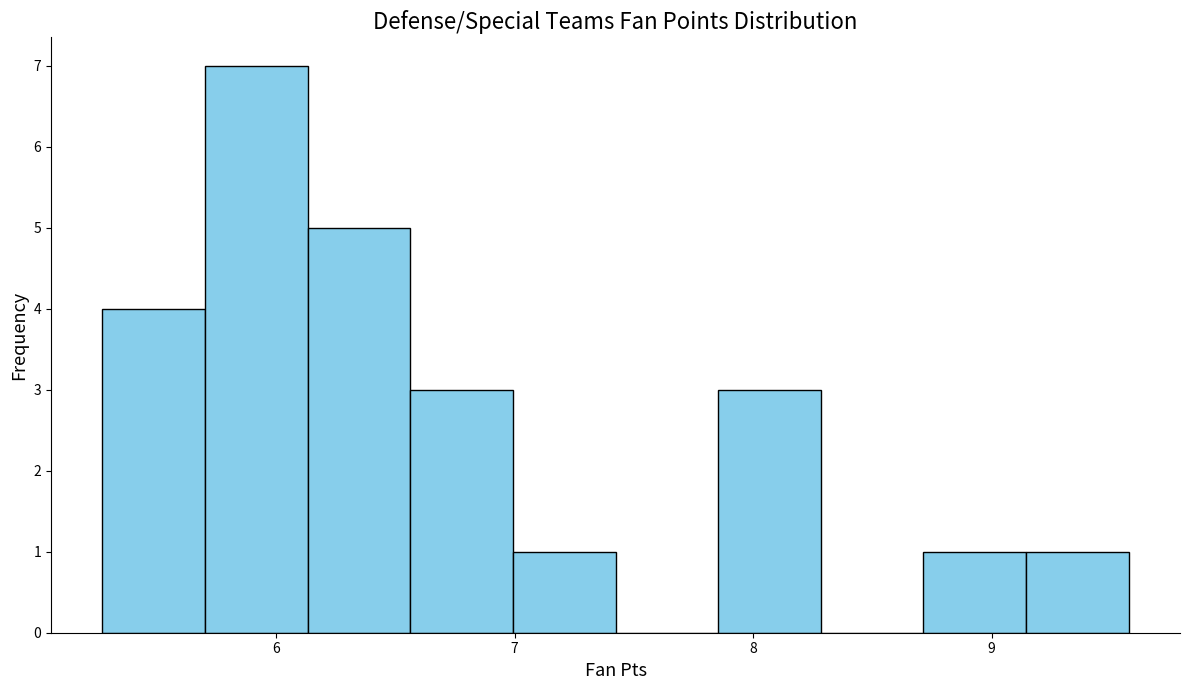

Reading left to right, list every bar in this chart as the range it spans on the x-axis followed by its height. Neither the bar edges nor the heights are printed on the chart, so give them approximately, as read against the axes.

5.3 to 5.7: 4
5.7 to 6.1: 7
6.1 to 6.6: 5
6.6 to 7.0: 3
7.0 to 7.4: 1
7.4 to 7.9: 0
7.9 to 8.3: 3
8.3 to 8.7: 0
8.7 to 9.1: 1
9.1 to 9.6: 1